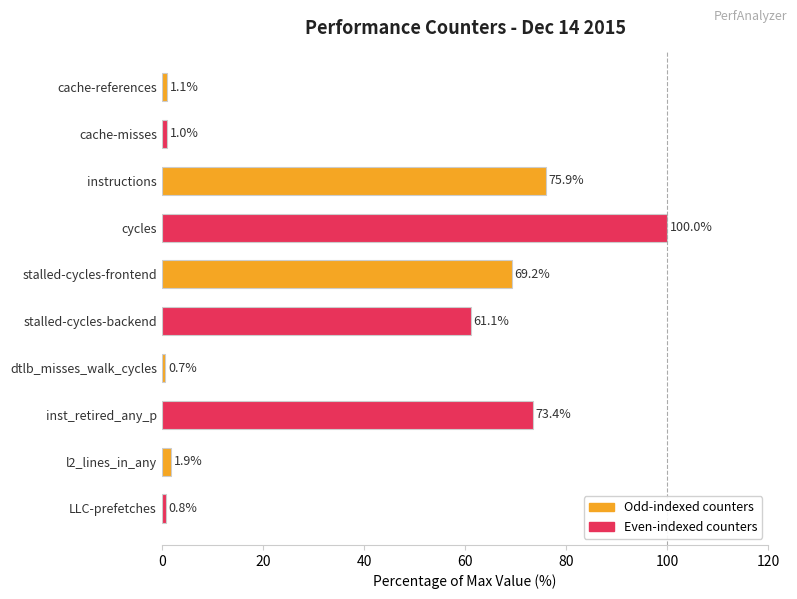

Reading top to bottom, extract all data points from this chart.

cache-references=1.1	cache-misses=1.0	instructions=75.9	cycles=100.0	stalled-cycles-frontend=69.2	stalled-cycles-backend=61.1	dtlb_misses_walk_cycles=0.7	inst_retired_any_p=73.4	l2_lines_in_any=1.9	LLC-prefetches=0.8